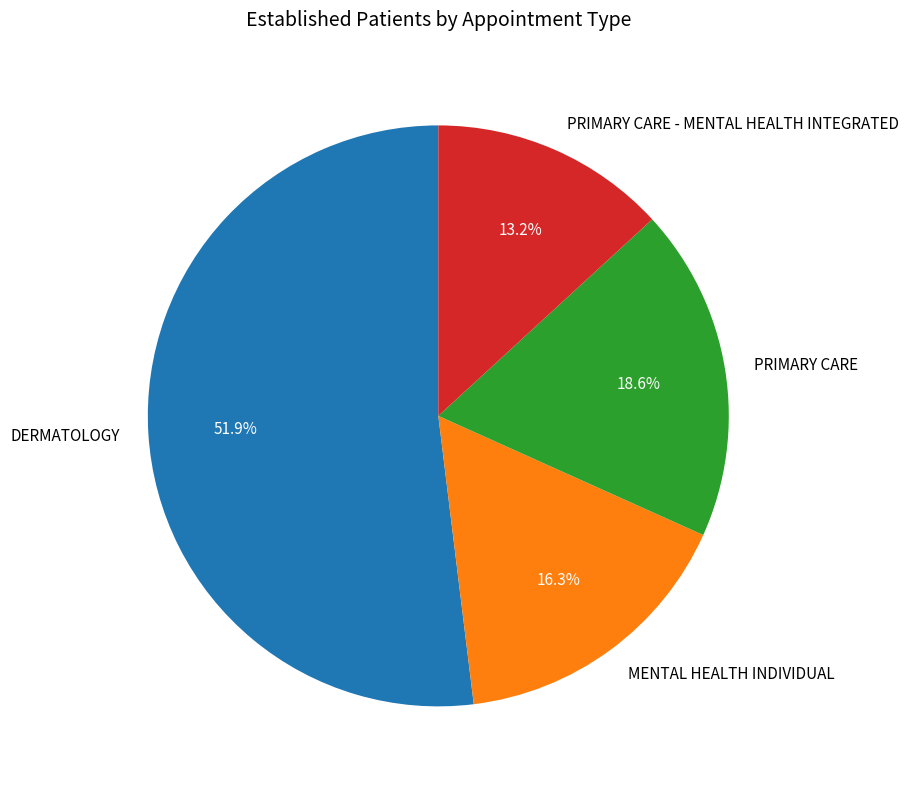

The MENTAL HEALTH INDIVIDUAL slice represents 16% of the pie. True or false?

True